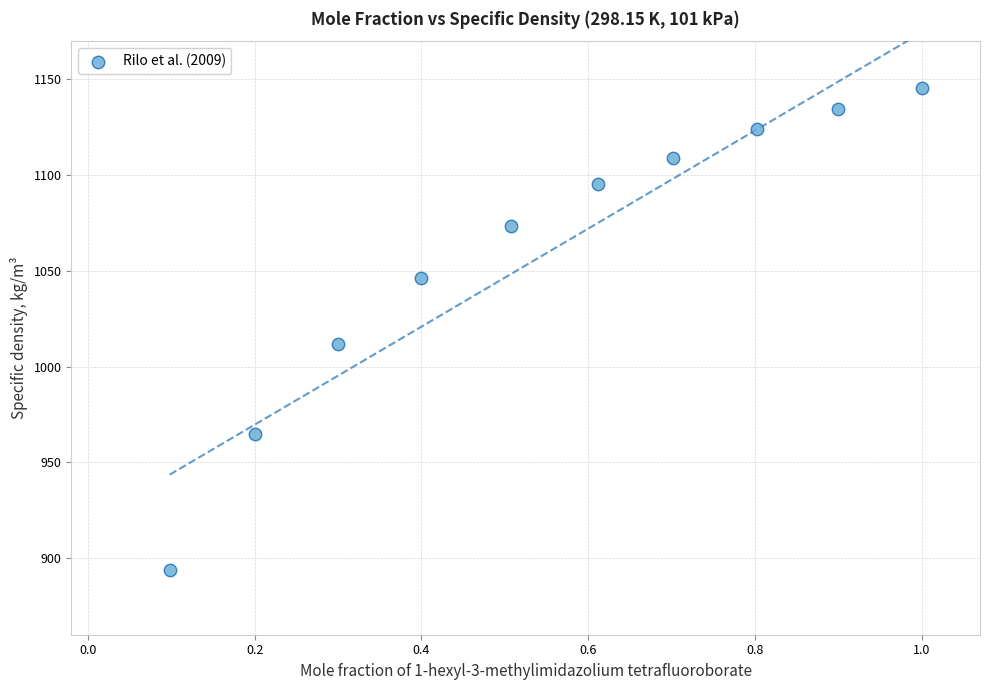

What Y value in the scatter plot is closest to 1019?

1011.9